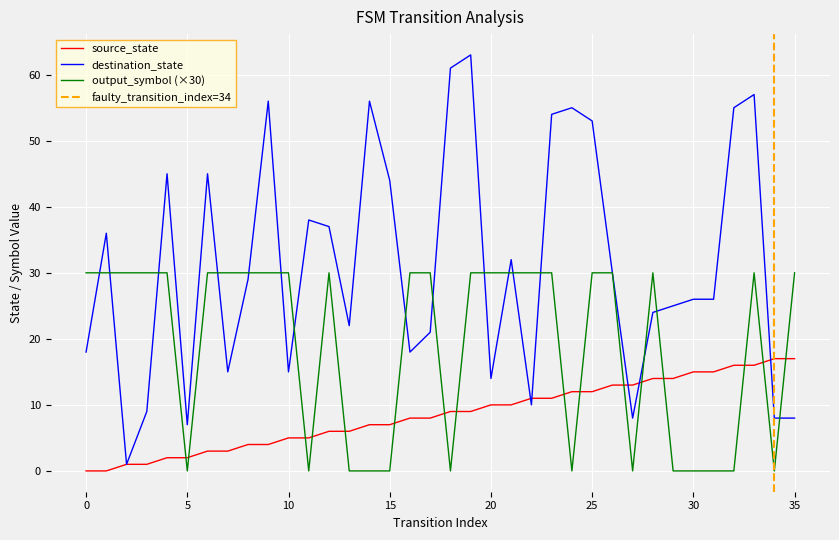

Reading left to right, transcribe all the data shown in this chart.

source_state: 0	0	1	1	2	2	3	3	4	4	5	5	6	6	7	7	8	8	9	9	10	10	11	11	12	12	13	13	14	14	15	15	16	16	17	17
destination_state: 18	36	1	9	45	7	45	15	29	56	15	38	37	22	56	44	18	21	61	63	14	32	10	54	55	53	30	8	24	25	26	26	55	57	8	8
output_symbol: 30	30	30	30	30	0	30	30	30	30	30	0	30	0	0	0	30	30	0	30	30	30	30	30	0	30	30	0	30	0	0	0	0	30	0	30